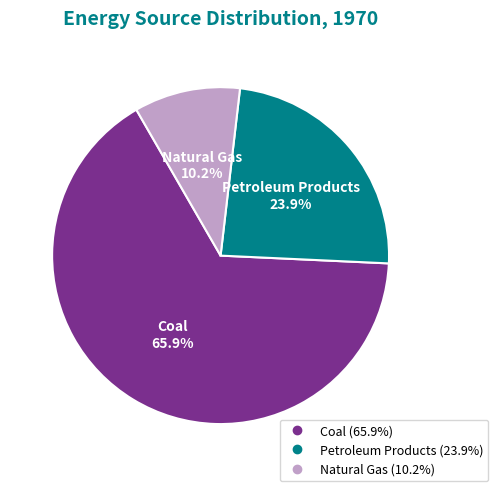

Between Petroleum Products and Coal, which is larger?

Coal